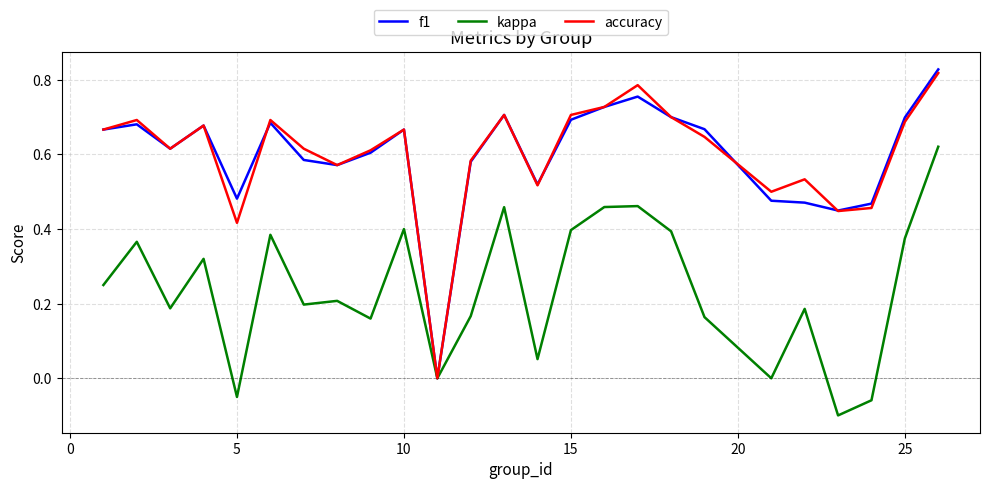

What is the value of the kappa point at the 15th from the left?

0.4